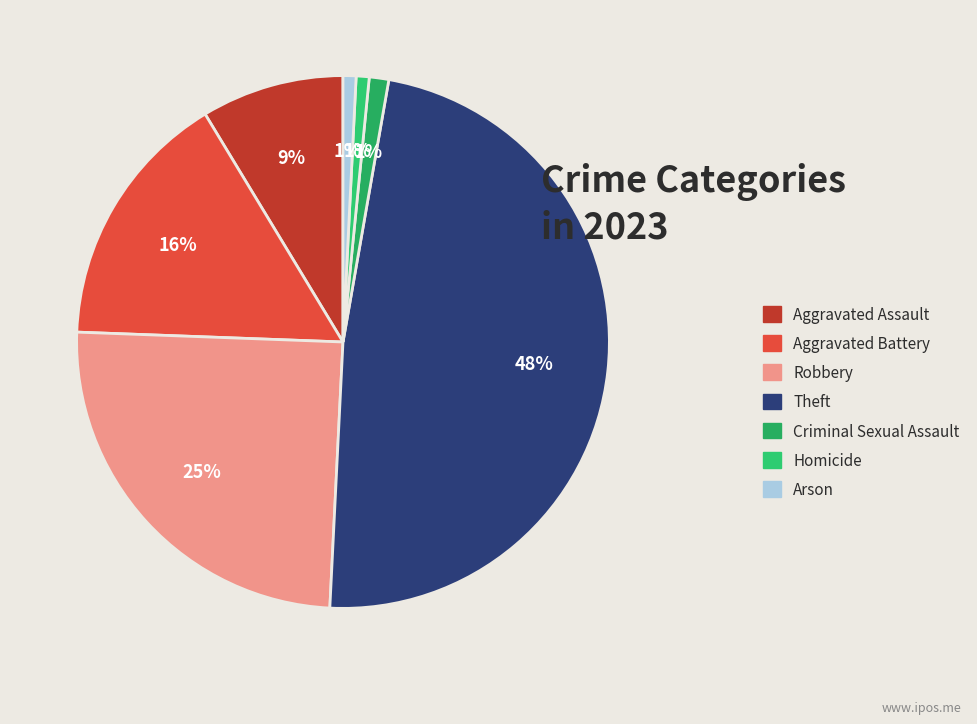

To the nearest percent, what portion does Criminal Sexual Assault represent?

1%